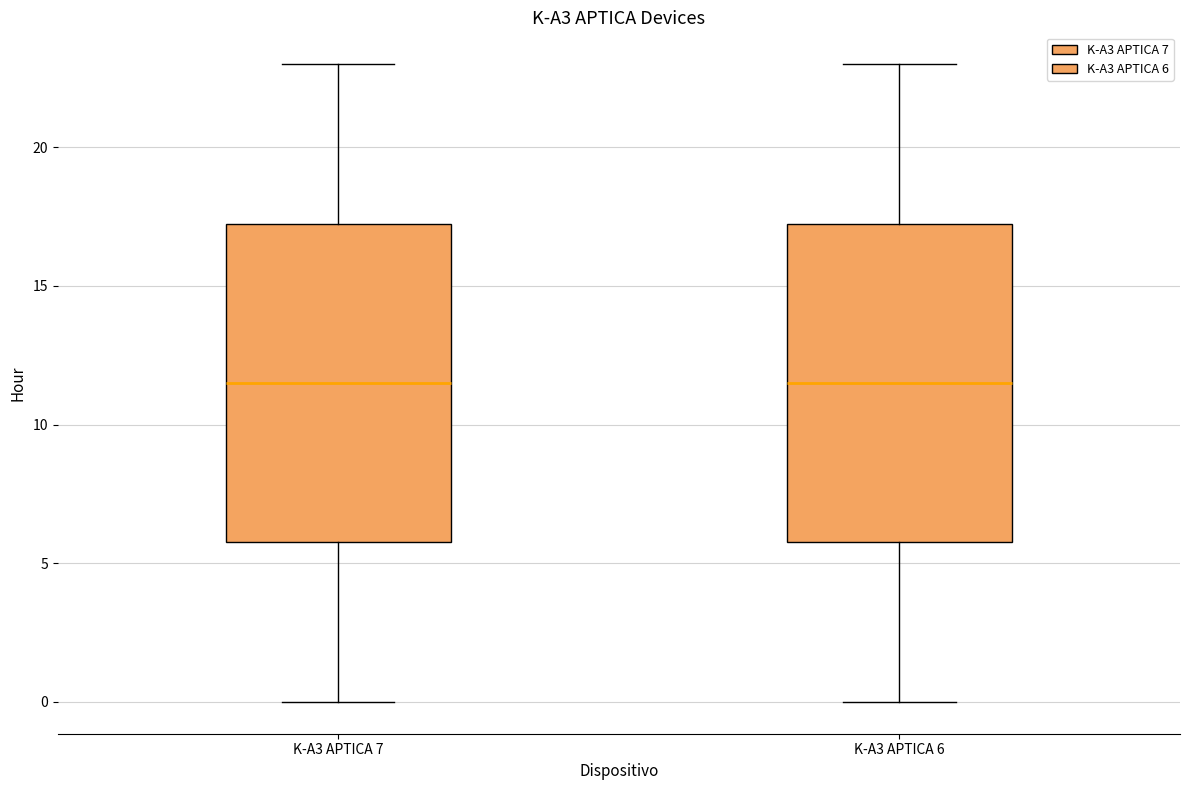

Where does the median line of the box for K-A3 APTICA 7 sit on the y-axis? The values are not printed on the chart, so give them approximately, as read against the axis.

11.5